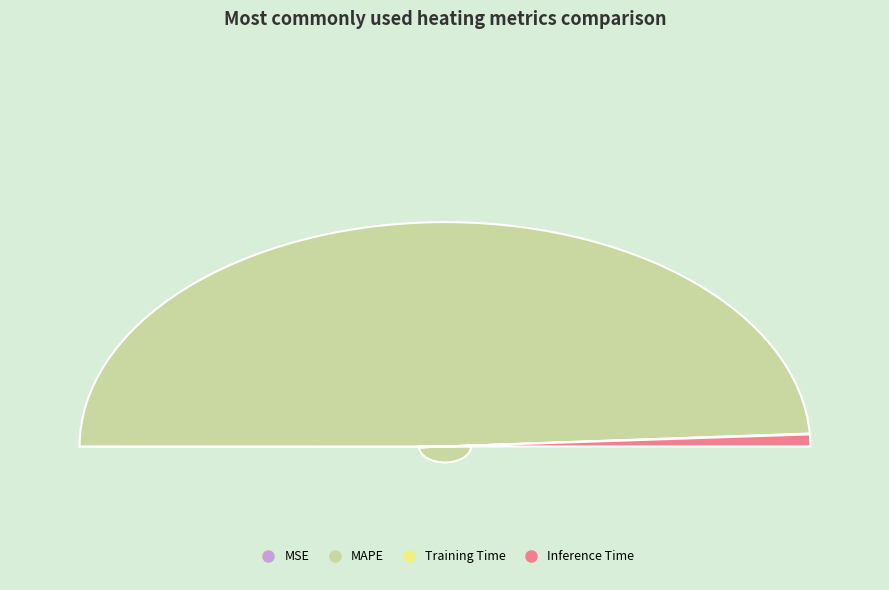

Which category has the biggest portion of the pie?

MAPE